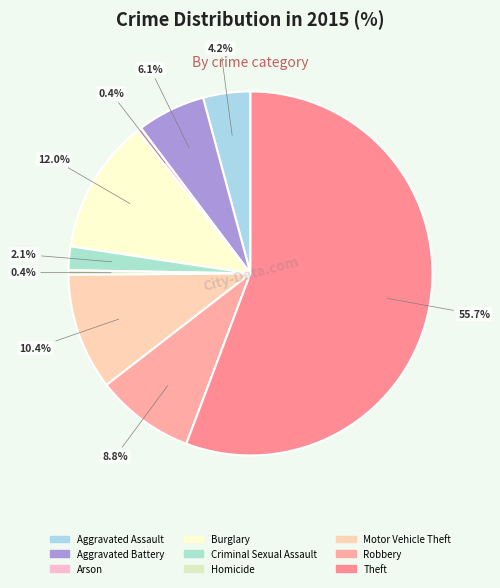

Is there a majority slice in this chart?

Yes